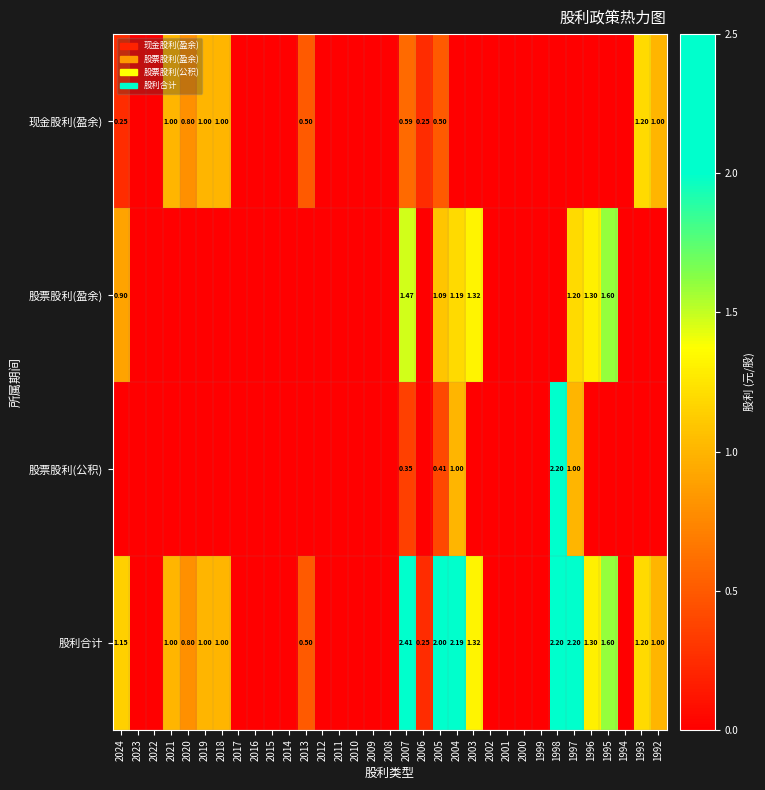

Is the value of 股票股利(公积) at 2007 greater than the value of 股利合计 at 2013?

No